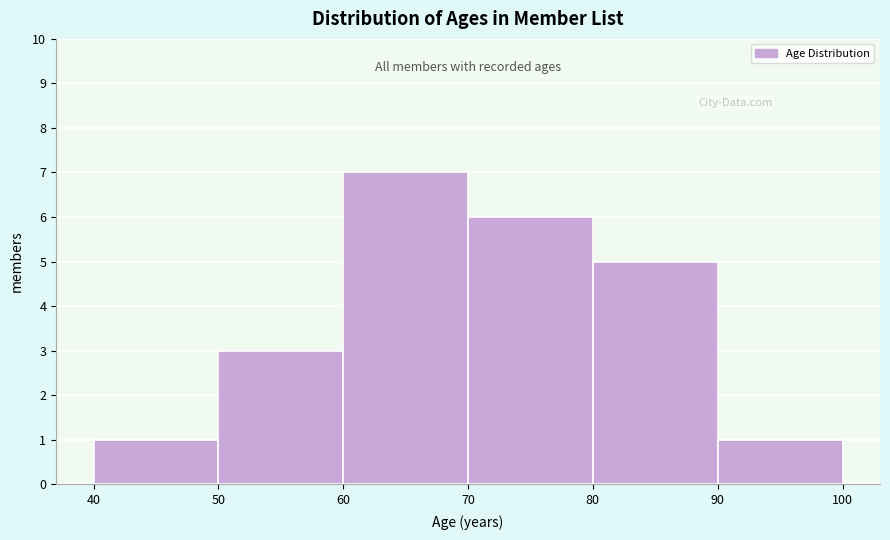

Reading left to right, transcribe this chart: for each bar, give the range it covers on the x-axis and its height. The values are not printed on the chart, so give them approximately, as read against the axis.

40 to 50: 1
50 to 60: 3
60 to 70: 7
70 to 80: 6
80 to 90: 5
90 to 100: 1